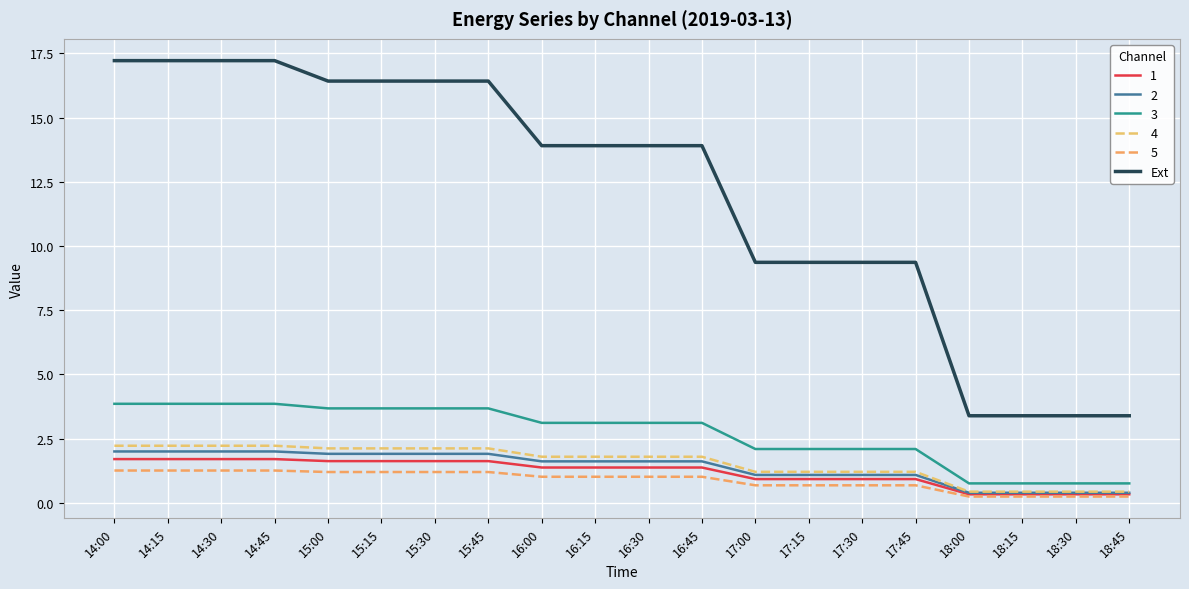

What position from the left is 18:15?

18